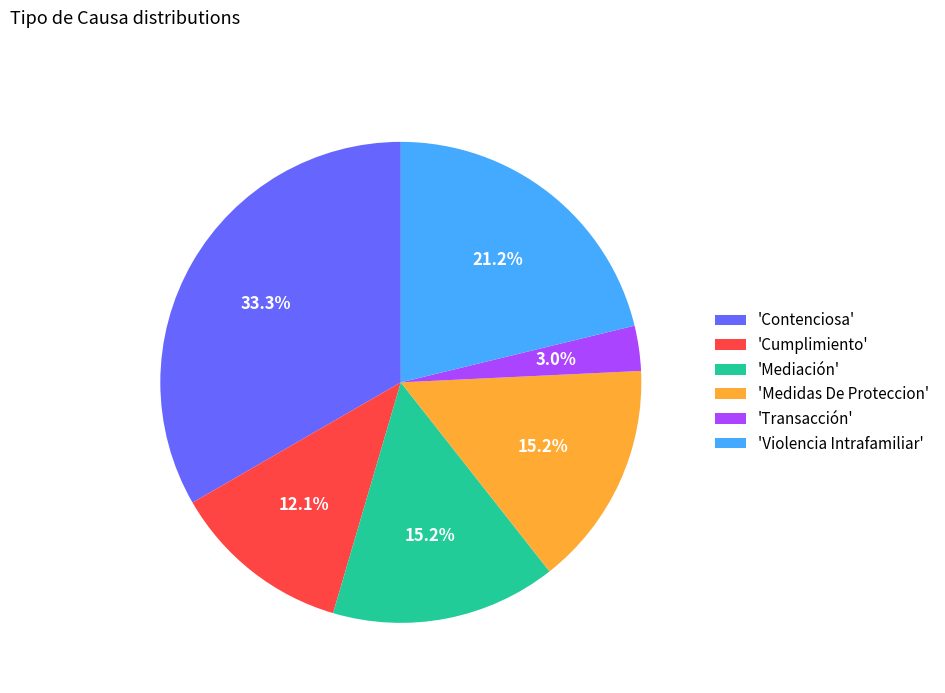

Is the sum of 'Transacción' and 'Cumplimiento' greater than half?

No